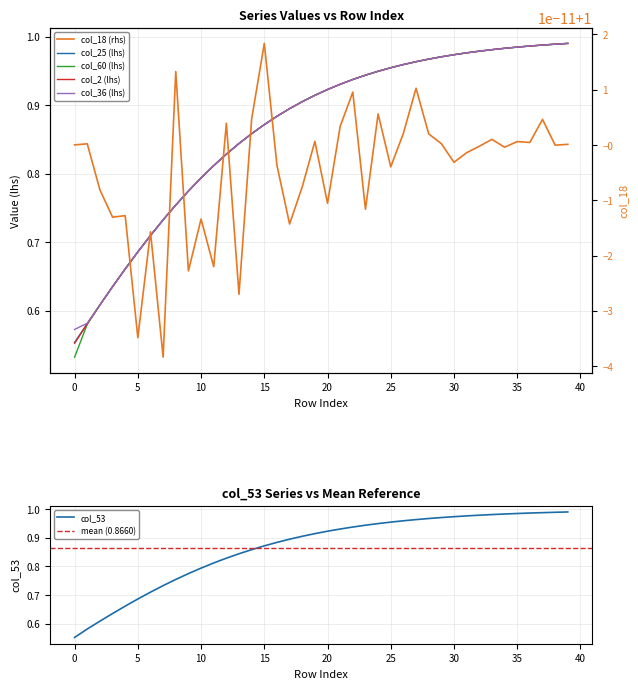

What is the total value across all series at 10?

4.0